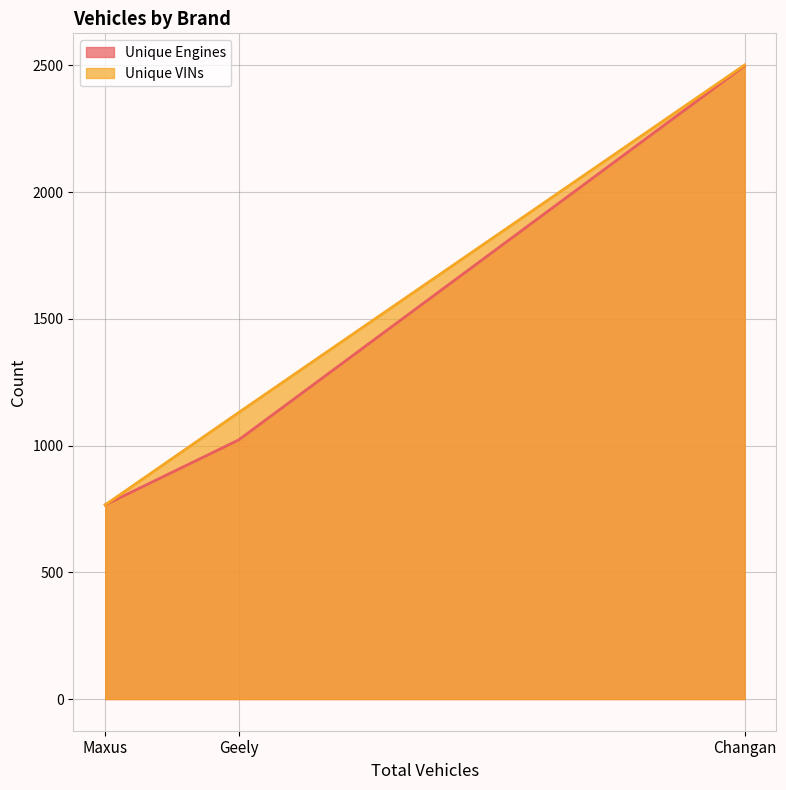

What is the minimum value shown in the chart?

766